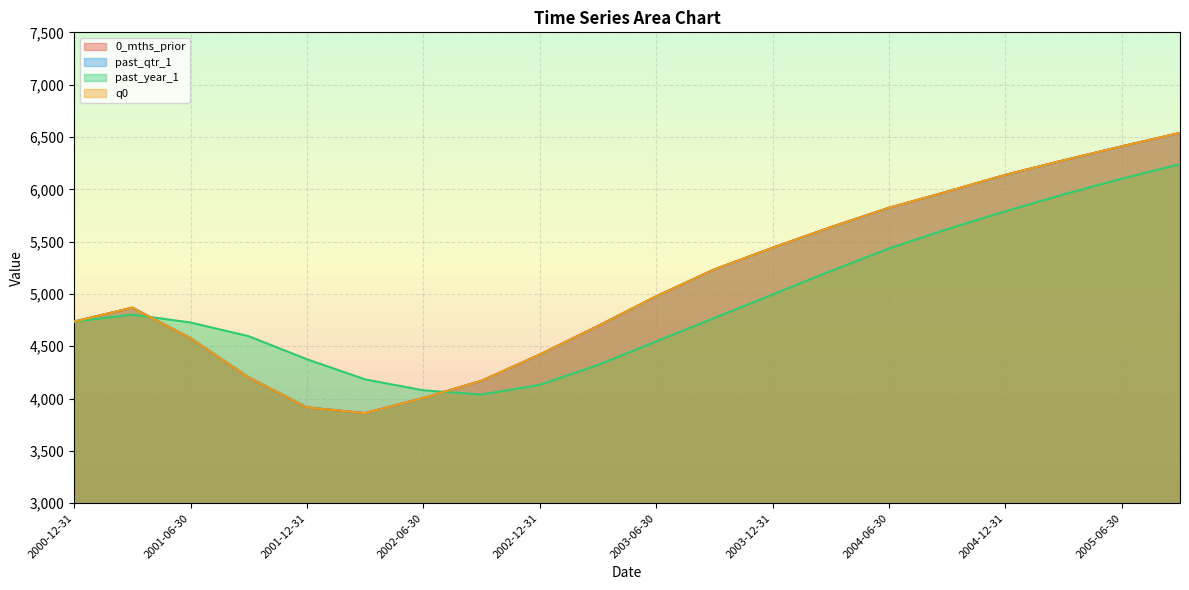

Which series has the largest total across all categories?

0_mths_prior